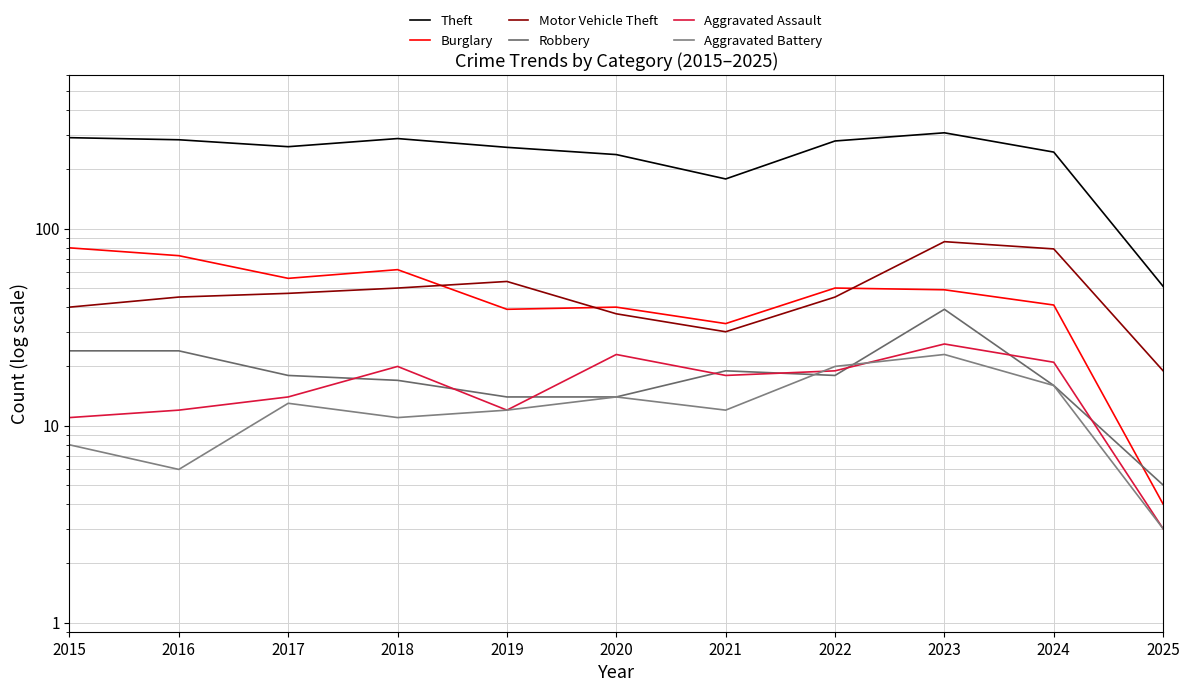

Reading right to left, list all the values displayed in this chart.

Theft: 51	245	307	279	179	238	259	287	261	283	290
Burglary: 4	41	49	50	33	40	39	62	56	73	80
Motor Vehicle Theft: 19	79	86	45	30	37	54	50	47	45	40
Robbery: 5	16	39	18	19	14	14	17	18	24	24
Aggravated Assault: 3	21	26	19	18	23	12	20	14	12	11
Aggravated Battery: 3	16	23	20	12	14	12	11	13	6	8